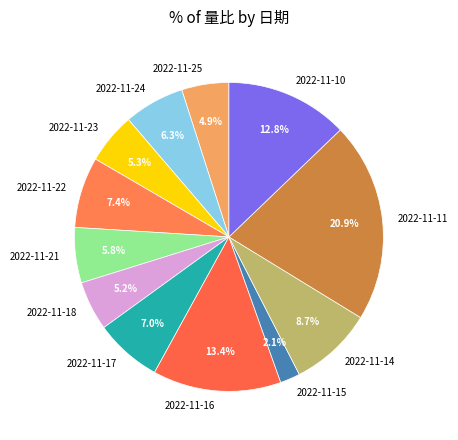

Which category has the biggest portion of the pie?

2022-11-11